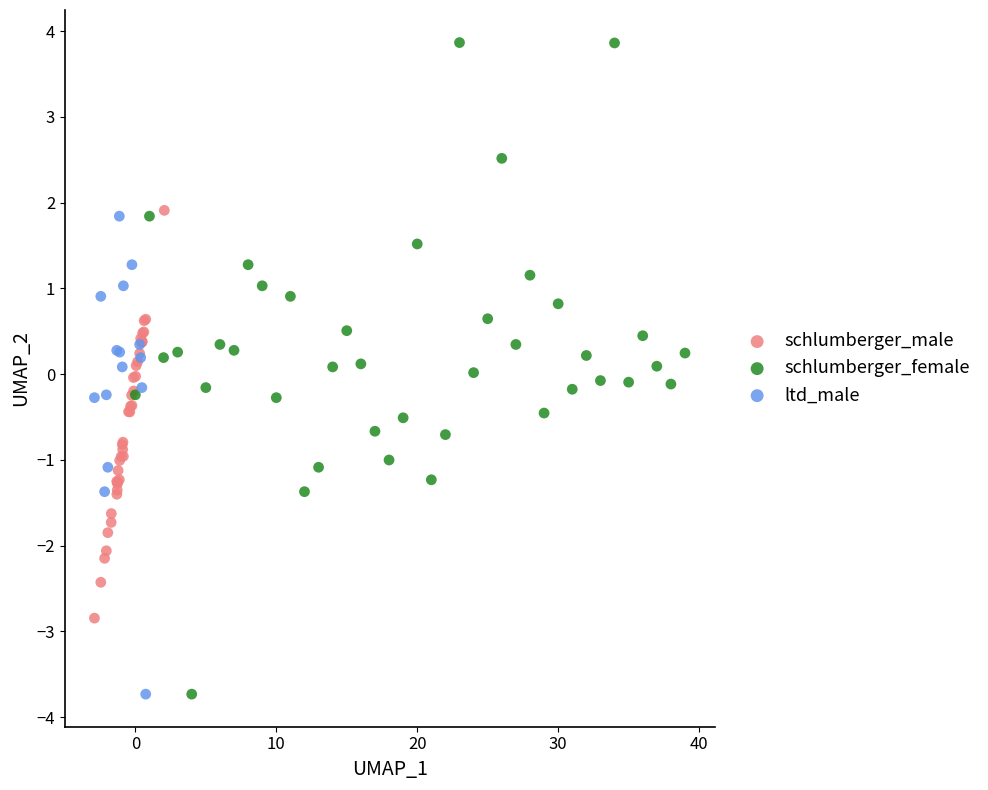

Which series has the largest Y range (max minus min)?

schlumberger_female